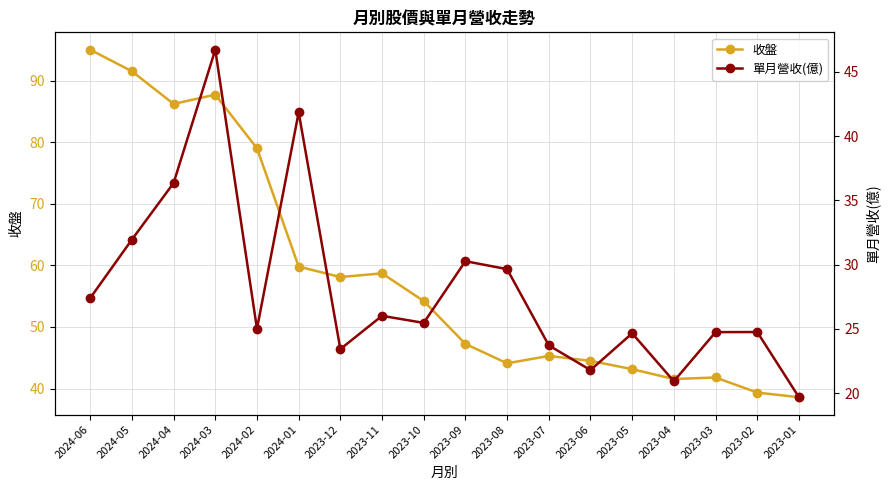

How many lines are shown in the chart?

2